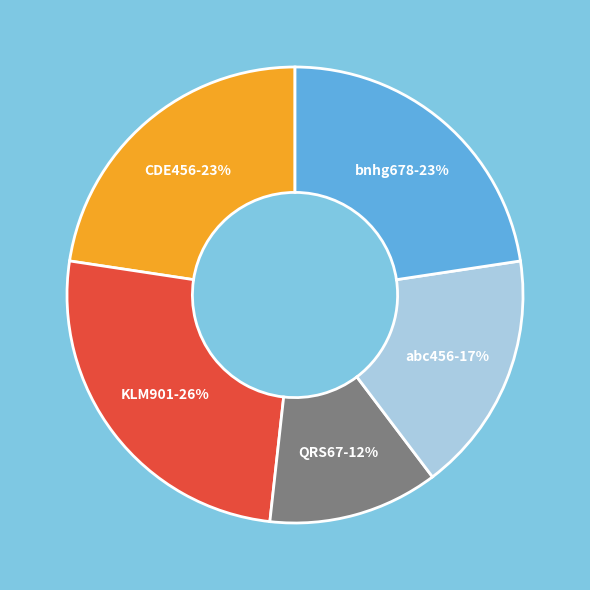

To the nearest percent, what is the difference between the largest and smallest slice percentages?

14%